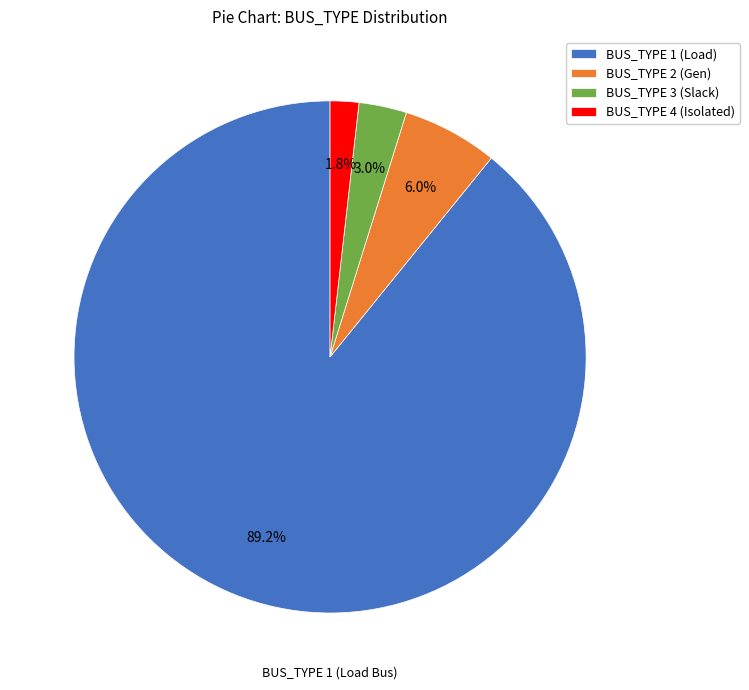

Approximately how many times larger is the value at BUS_TYPE 3 compared to BUS_TYPE 4?

1.7